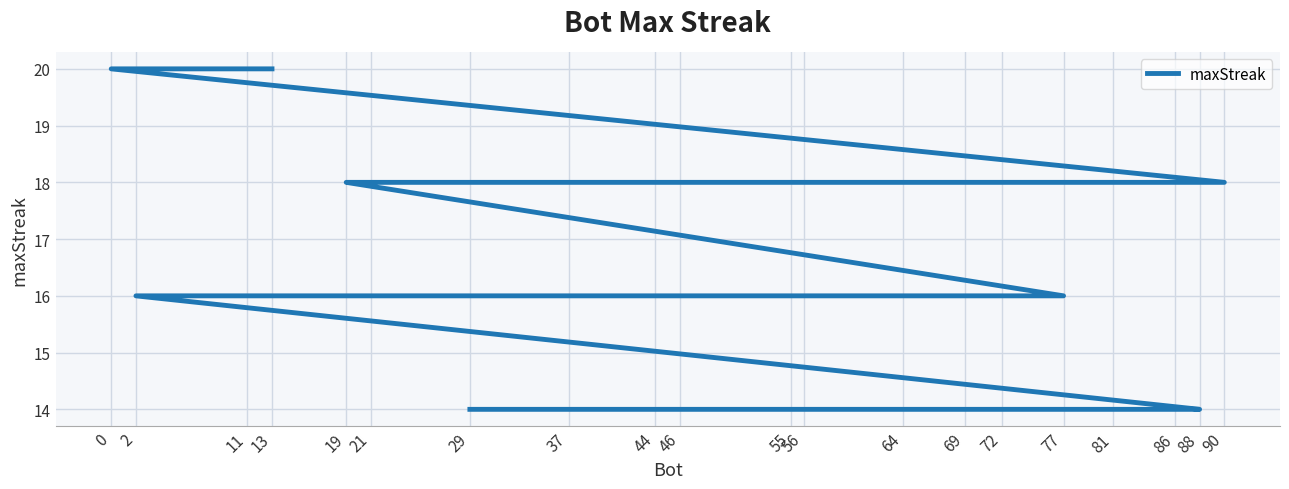

The value at 69 is 24. True or false?

False